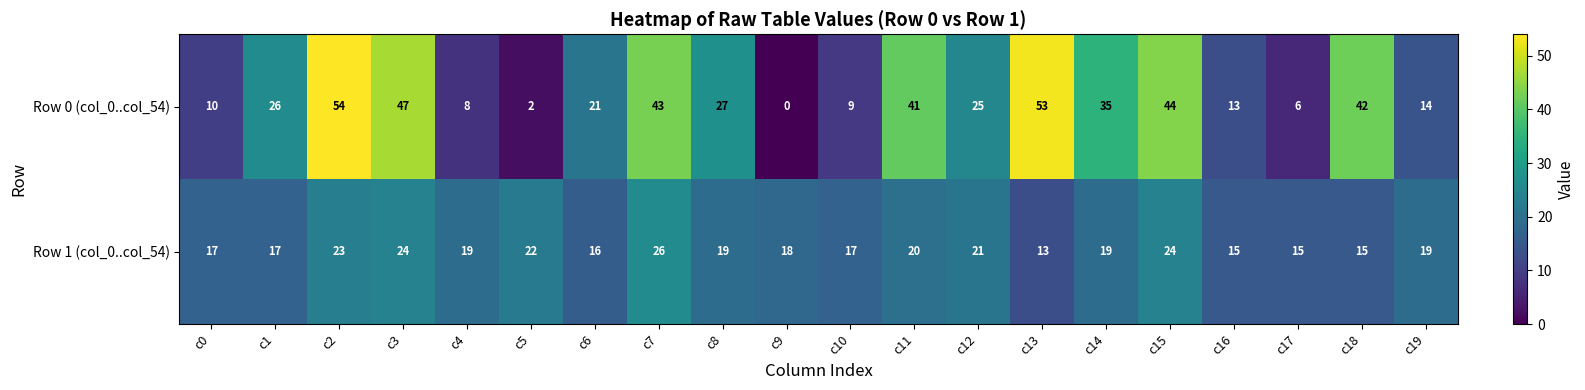

What is the average value of the Row 0 (col_0..col_54) series?

26